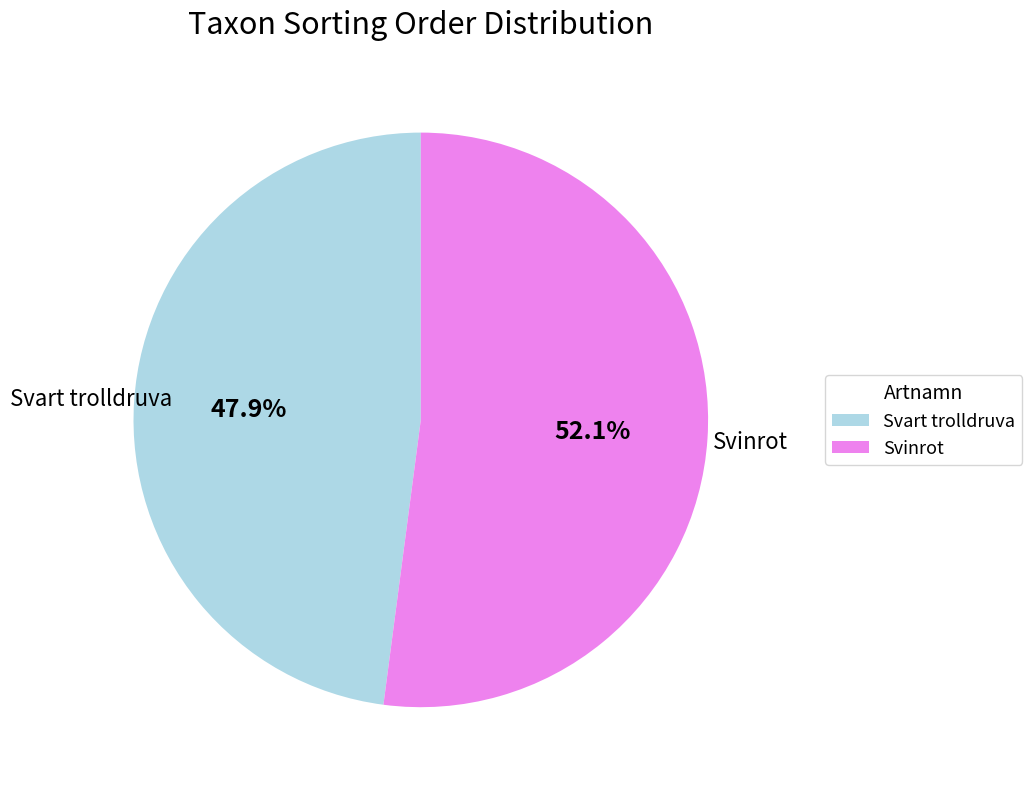

What percentage is the Svinrot slice, to the nearest percent?

52%